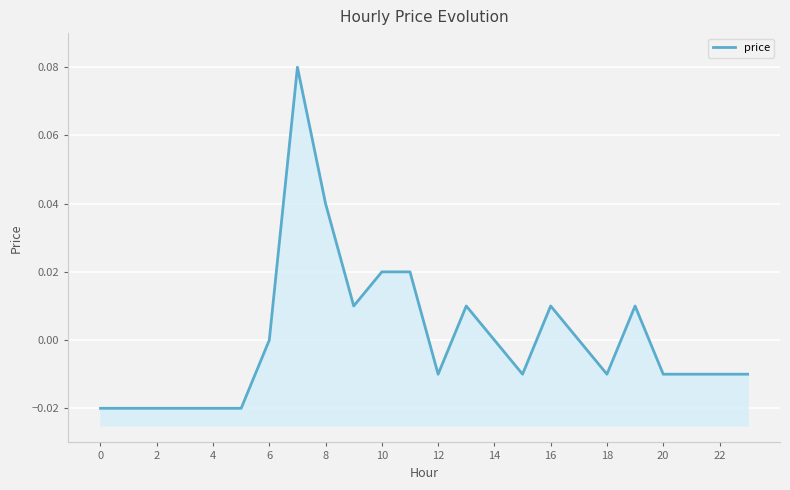

Is it true that the value at 2 is -0.0?

False